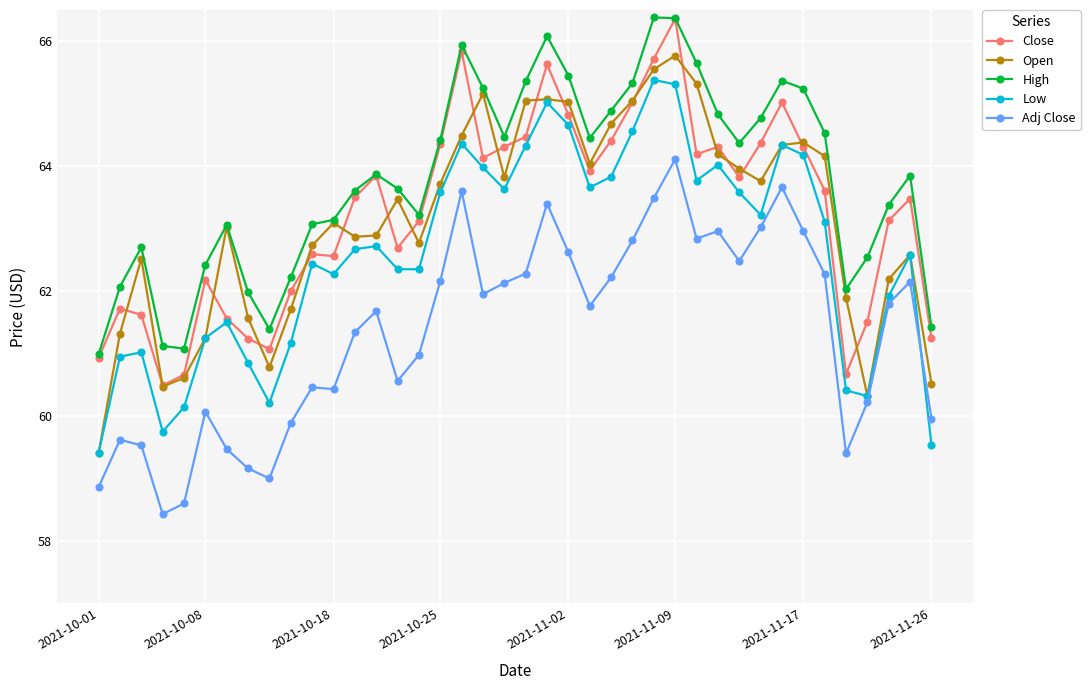

What is the lowest value of the Open series?

59.4